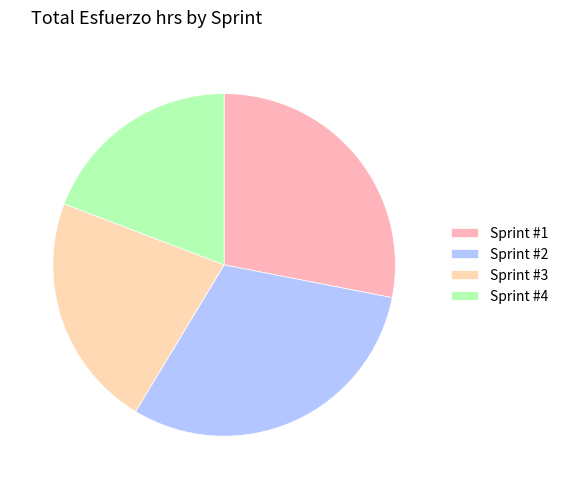

How many segments does this pie chart have?

4